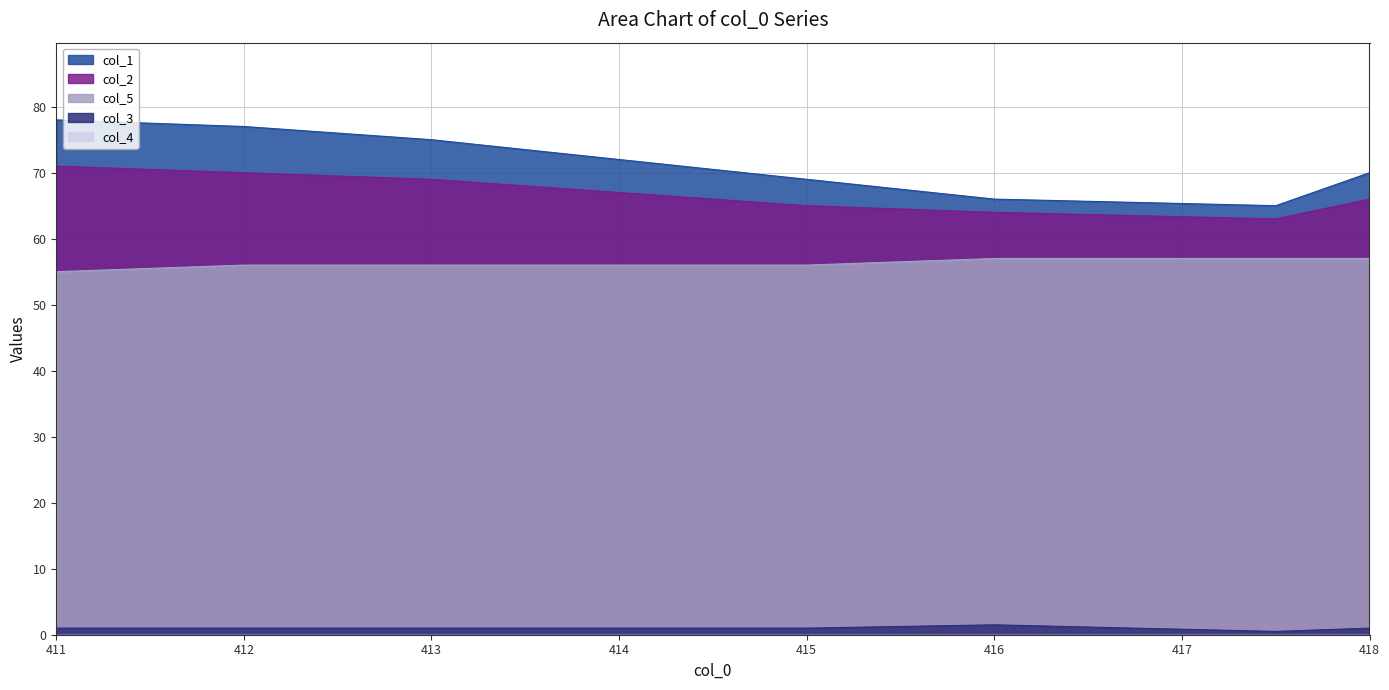

Which category has the lowest value in the col_2 series?

417.5